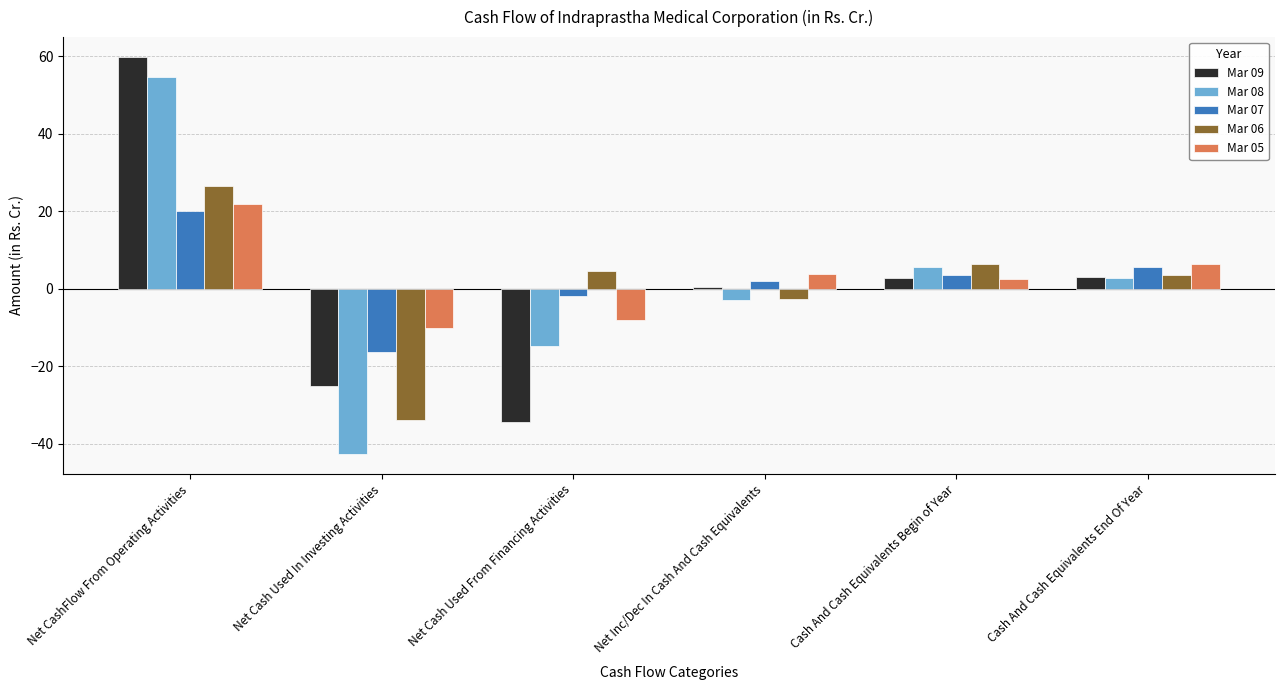

At which label does Mar 07 reach its minimum?

Net Cash Used In Investing Activities